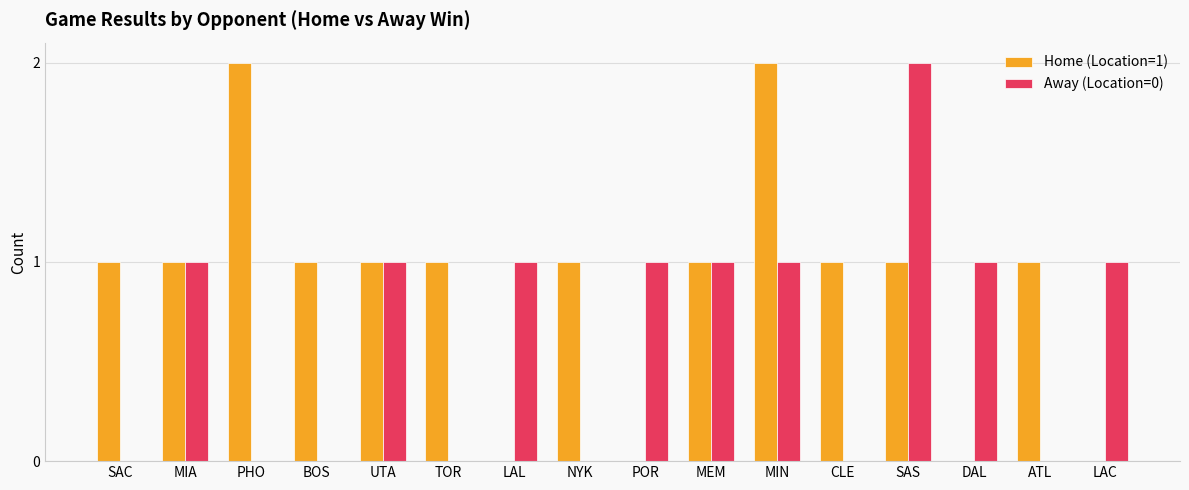

The Away (Location=0) series shows 1 at MEM. True or false?

True